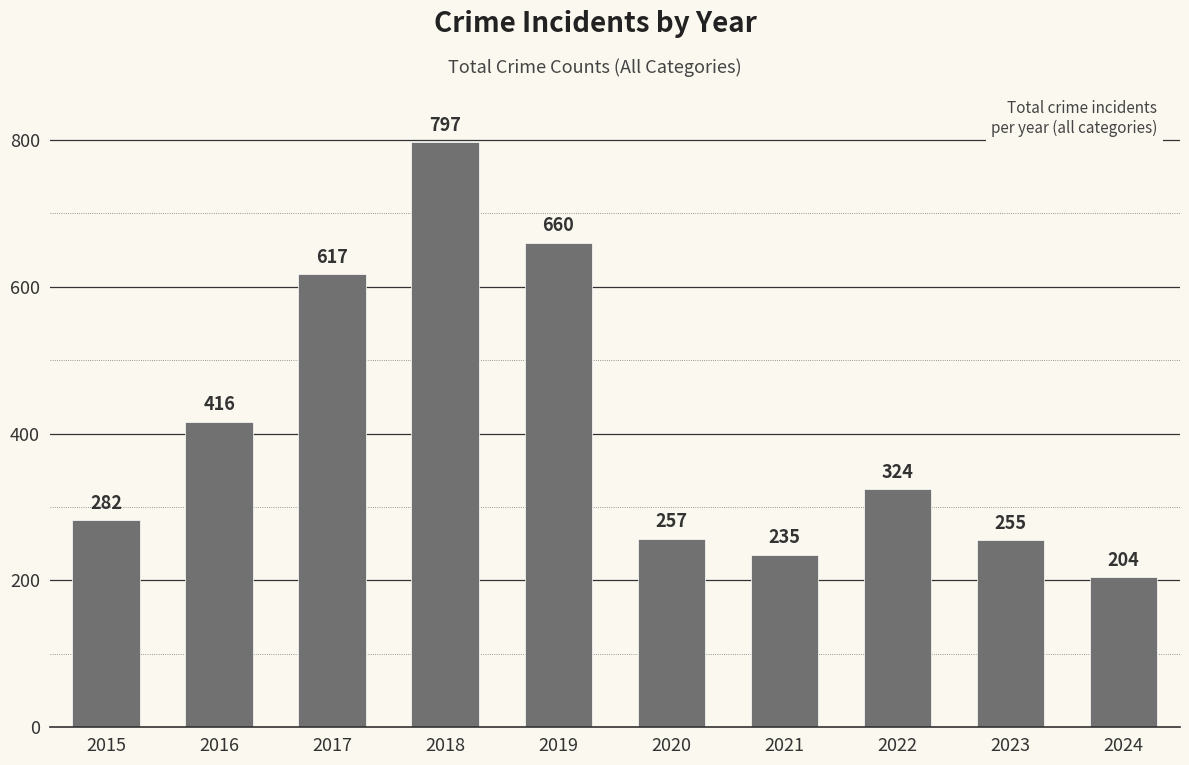

Count the number of data series in this chart.

1